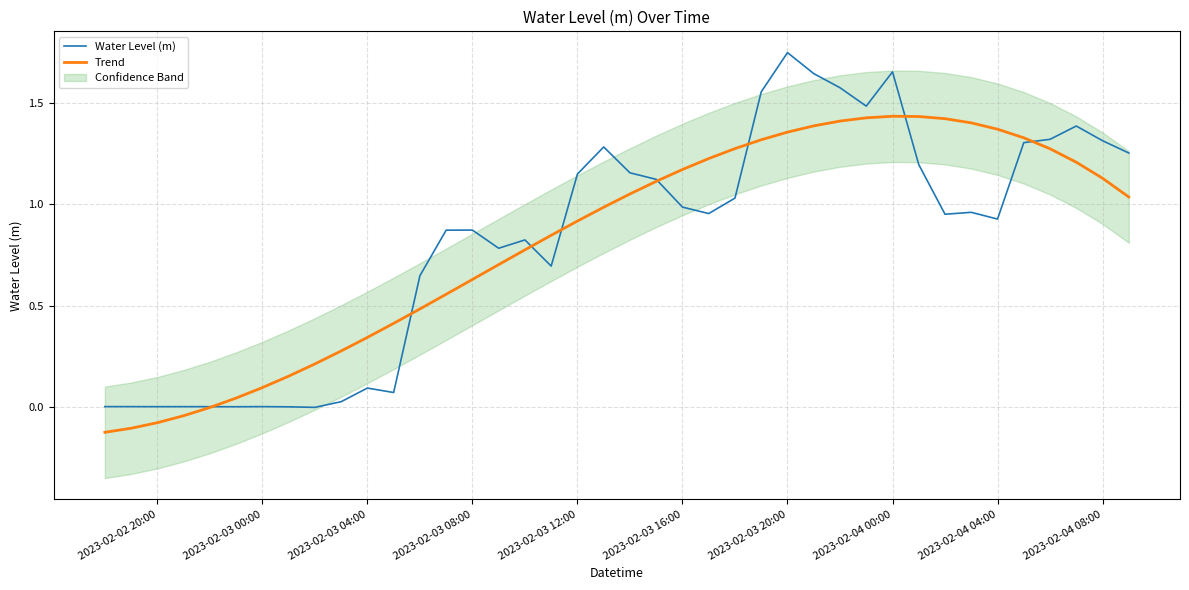

Is it true that Trend equals 0.4 at 2023-02-03 12:00?

False